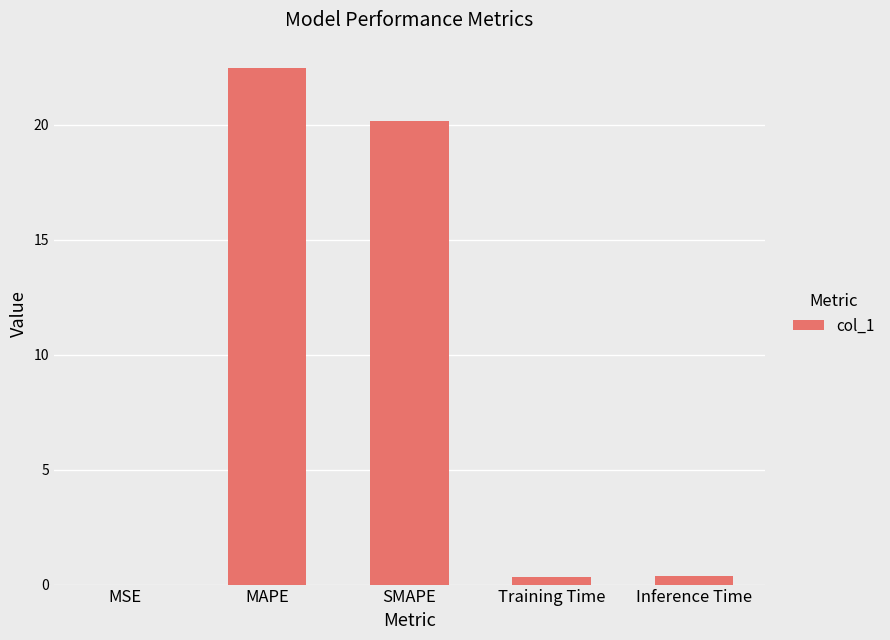

At which label is the value closest to 11?

SMAPE